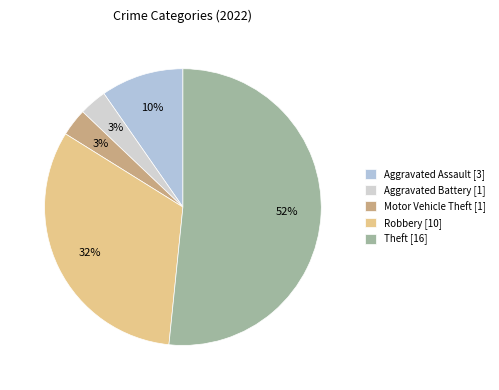

Which slice is the largest?

Theft [16]